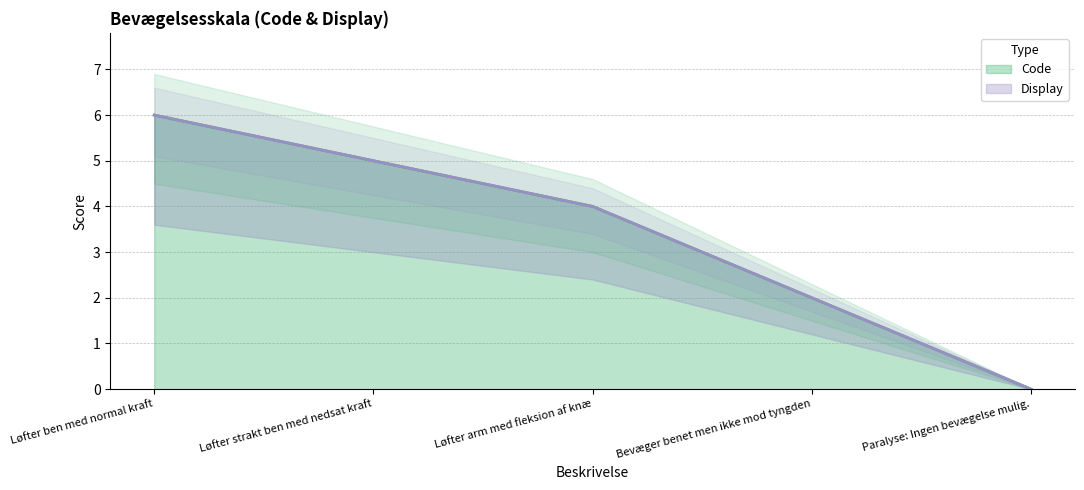

True or false: Code and Display intersect in this chart.

False